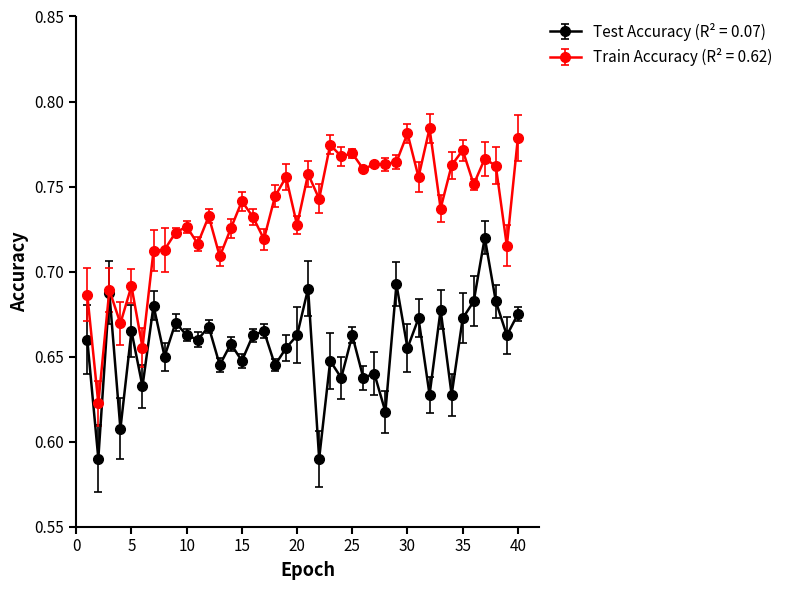

Count the Test Accuracy (R² = 0.07) values in the range 0 to 1.

40